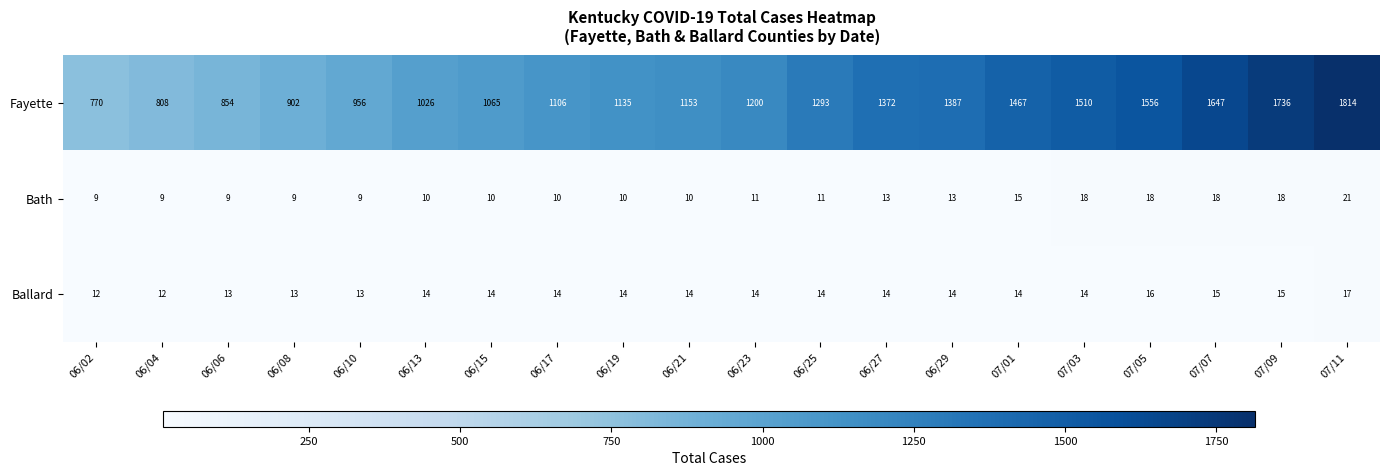

What value does the Ballard series have at 06/10?

13